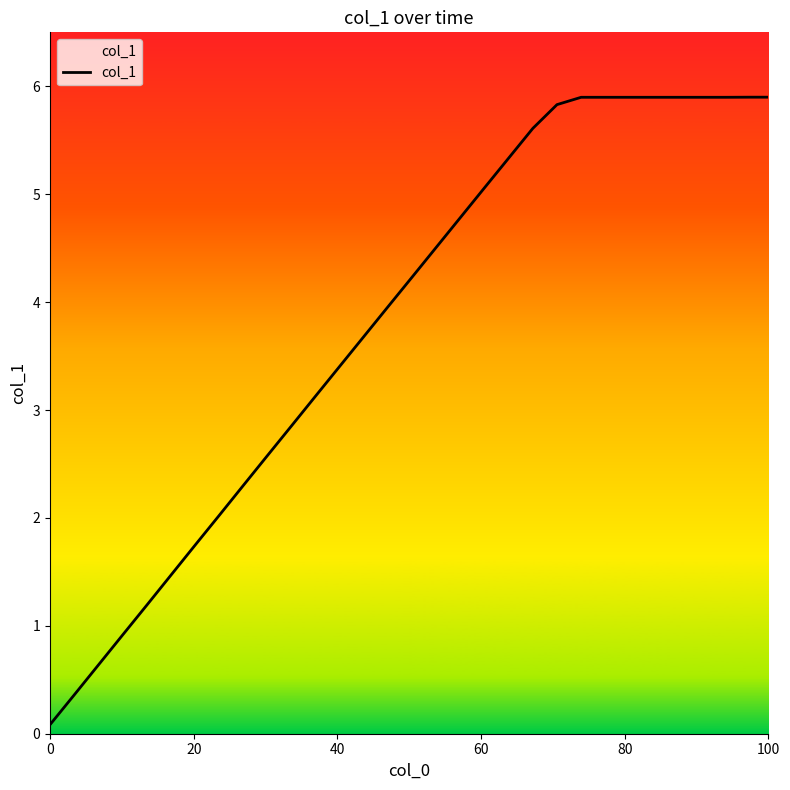

What is the maximum value shown in the chart?

5.9